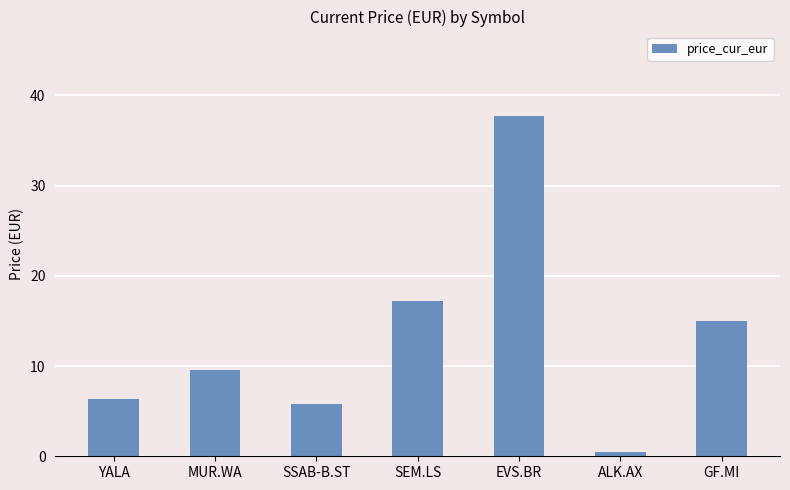

Count the number of data series in this chart.

1